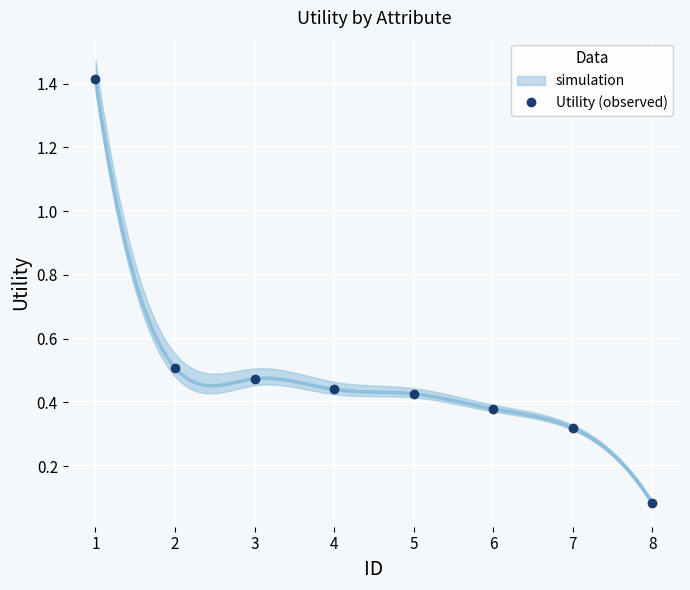

List the labels in order of value, largest first.

1, 2, 3, 4, 5, 6, 7, 8